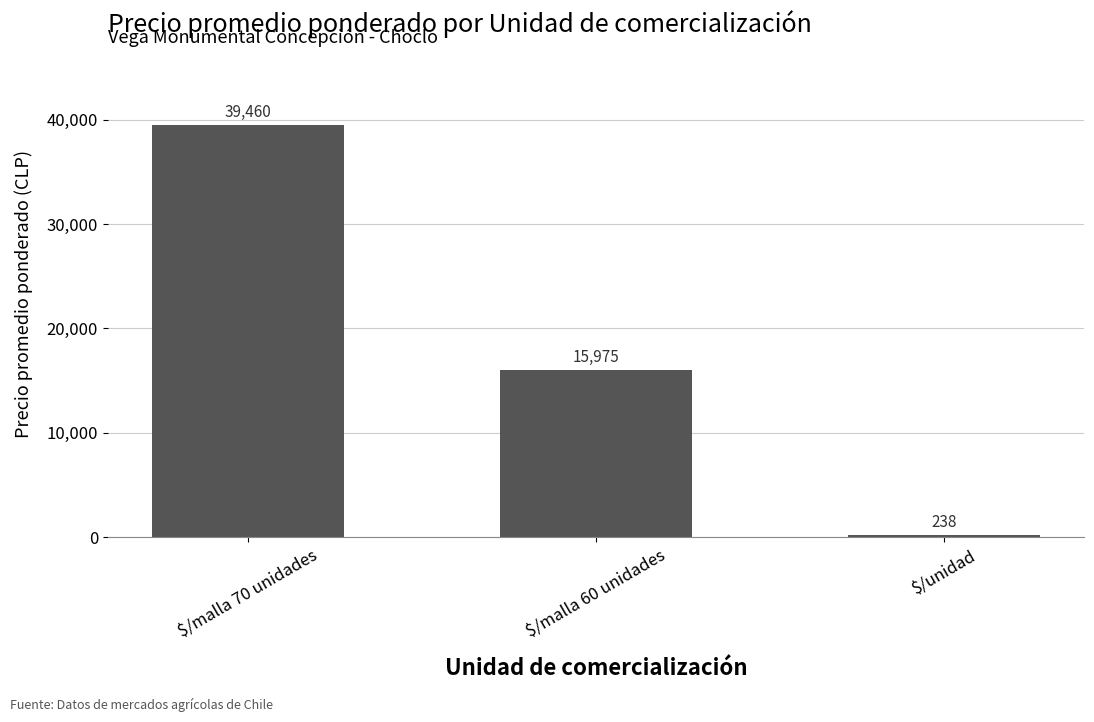

What is the label of the 3rd bar from the left?

$/unidad